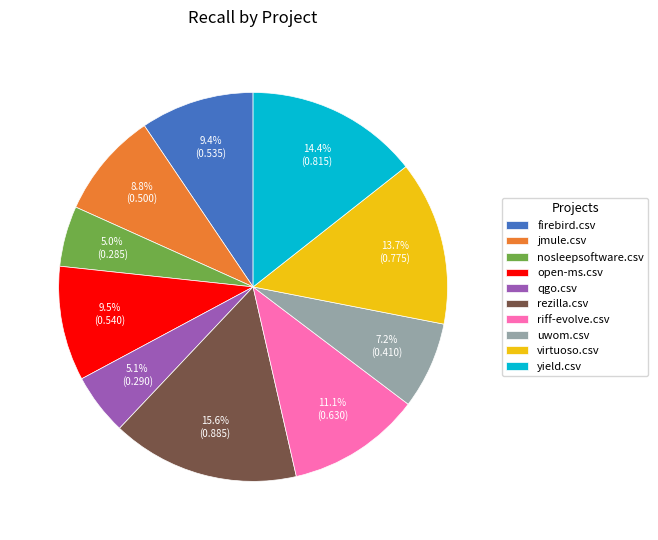

Is it true that virtuoso.csv is 14% of the pie?

True